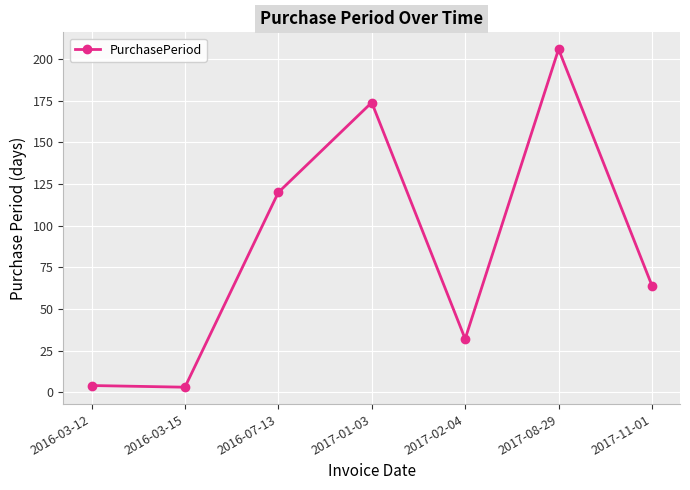

How many interior local peaks (higher than both neighbors) does the data have?

2